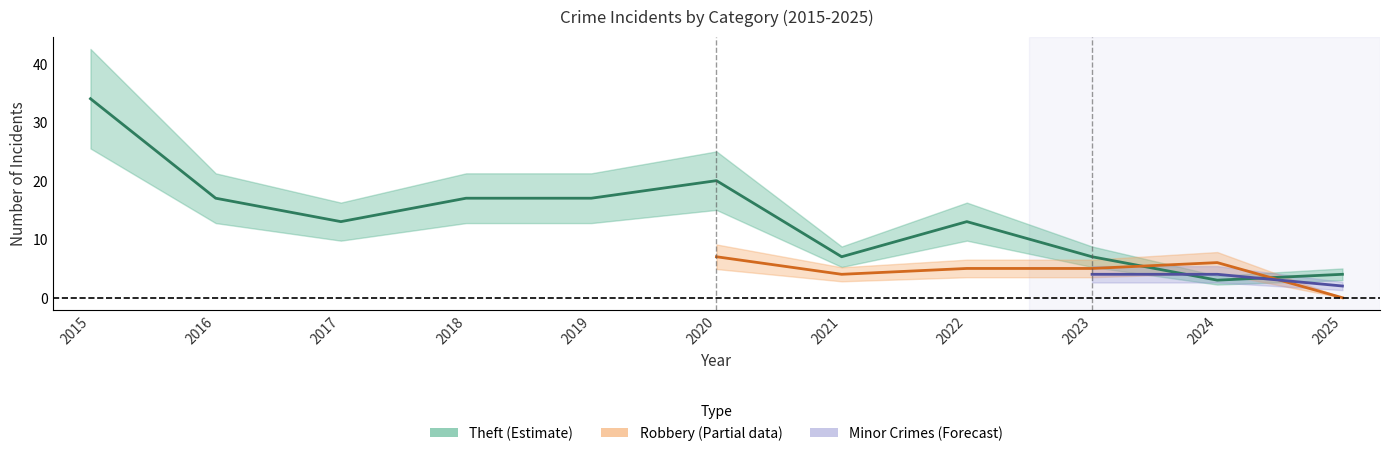

At which label does Robbery reach its minimum?

2025